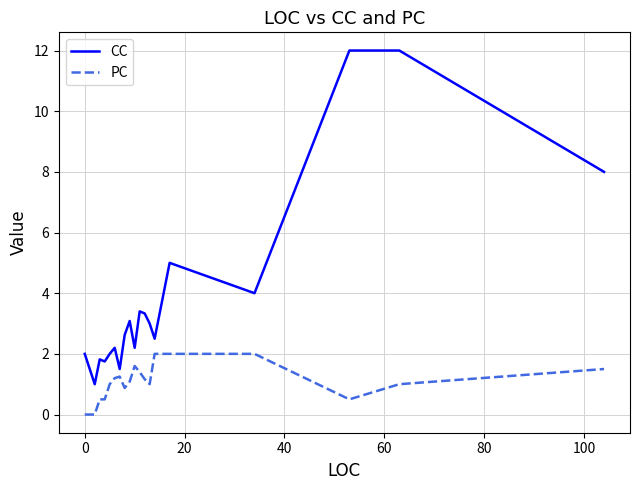

Which series has the largest range (max minus min)?

CC